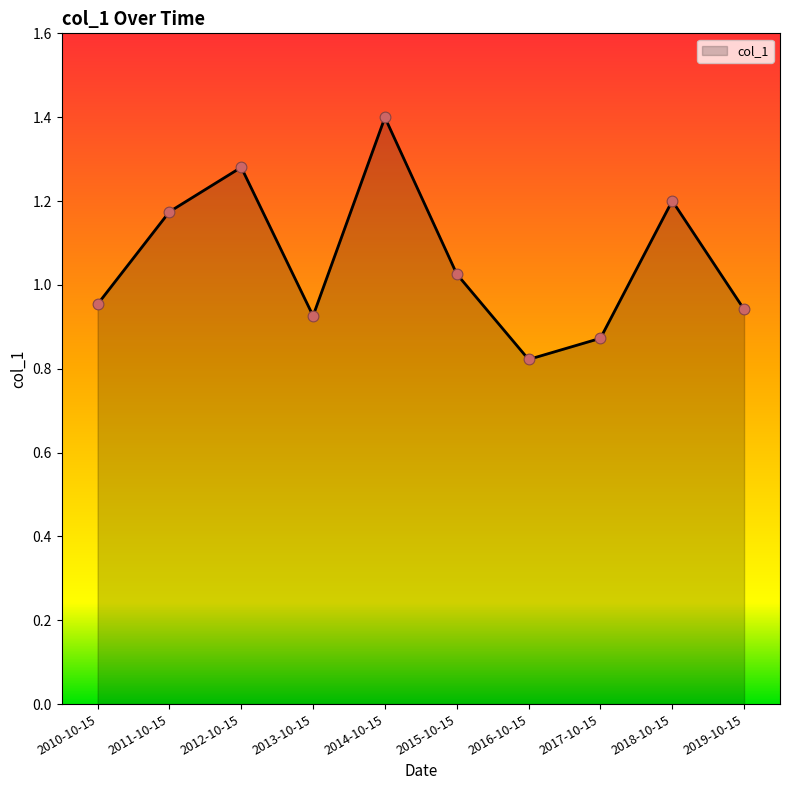

What is the change in value from 2014-10-15 to 2019-10-15?

-0.5